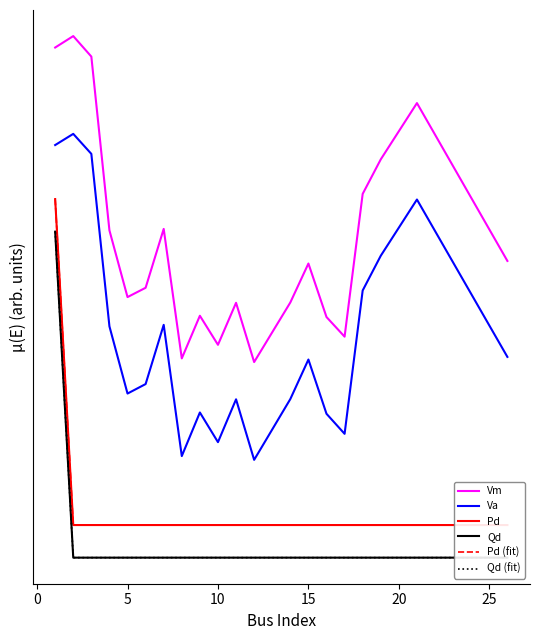

True or false: Qd (fit) and Pd cross at least once.

False